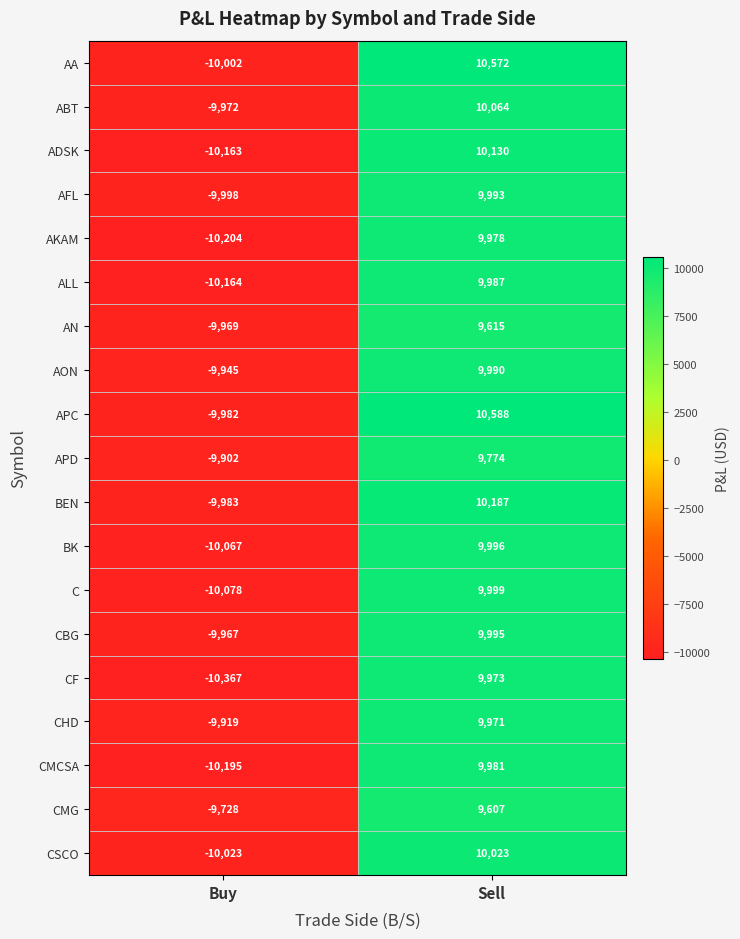

What is the difference between the highest and lowest values at Buy?

639